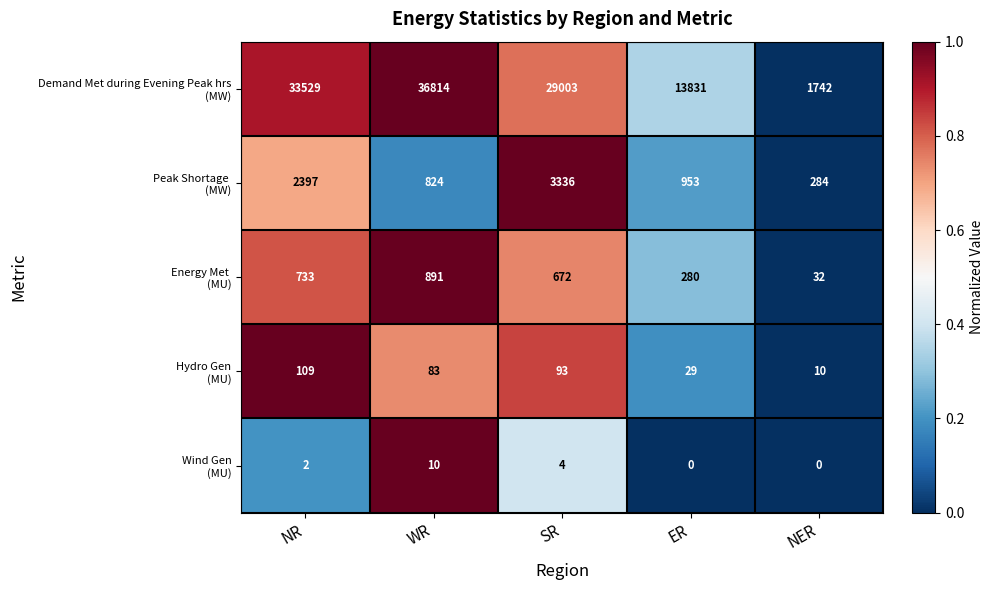

What is the difference between the highest and lowest values at WR?

36804